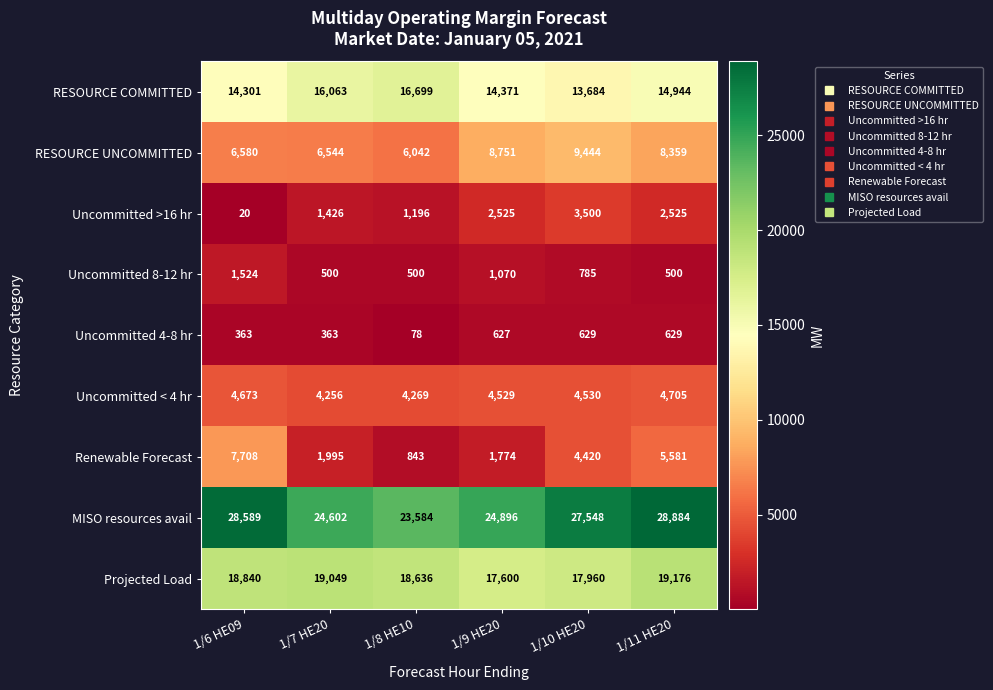

What is the sum of the Uncommitted 4-8 hr values at 1/10 HE20 and 1/9 HE20?

1256